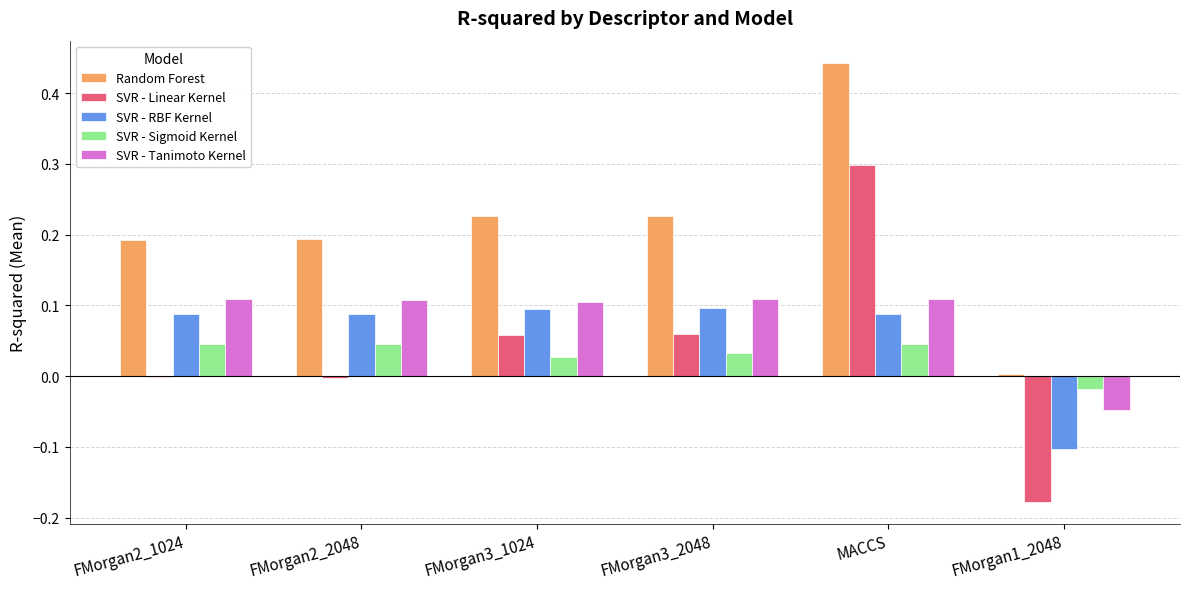

Which series has the largest range (max minus min)?

SVR - Linear Kernel